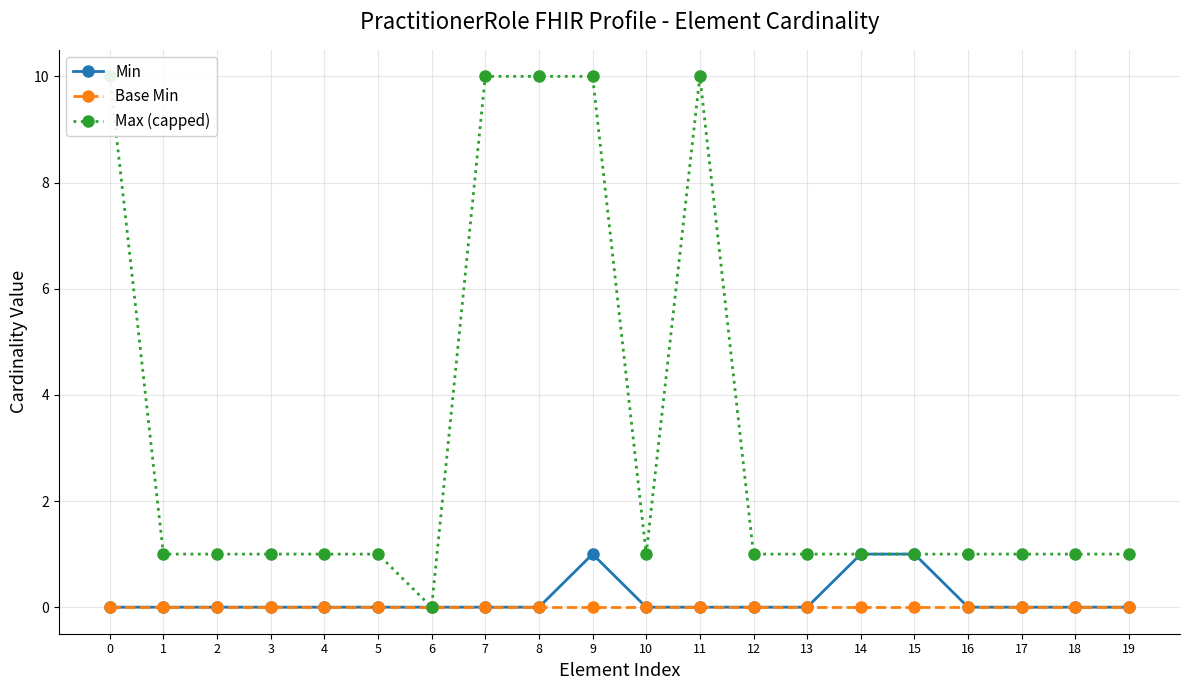

Is it true that Base Min equals 0 at 19?

True